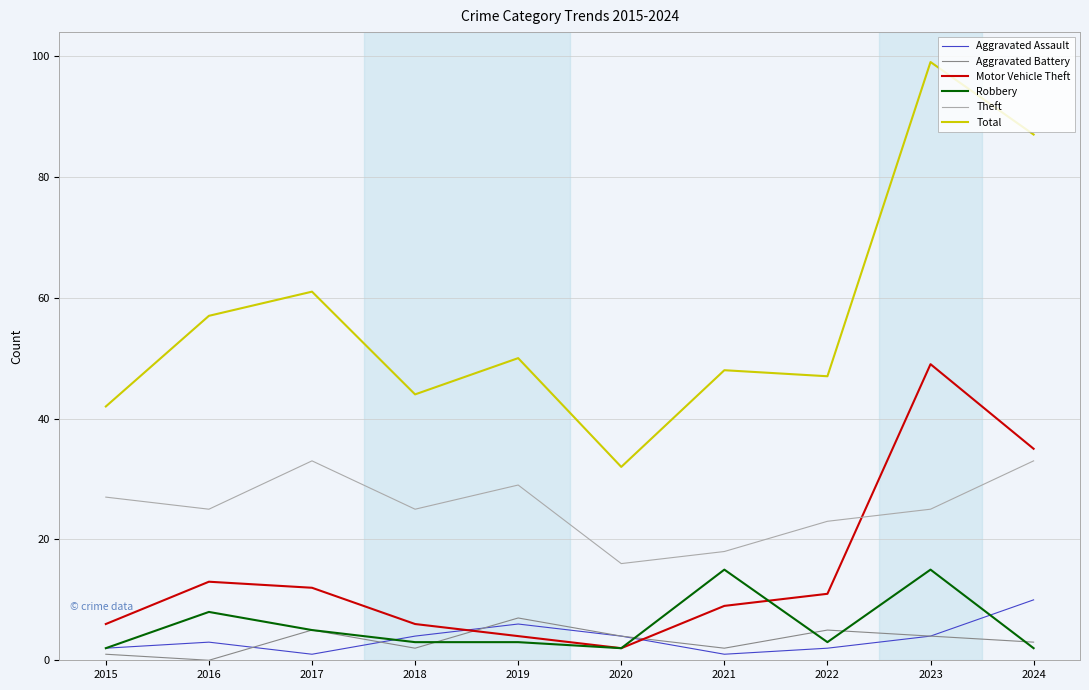

What is the average value of the Aggravated Battery series?

3